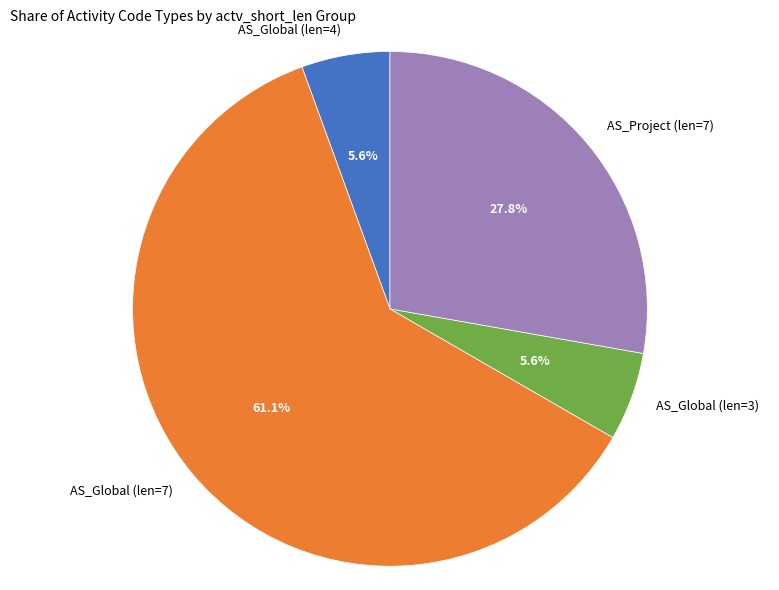

Does AS_Global (len=4) account for over 50% of the chart?

No